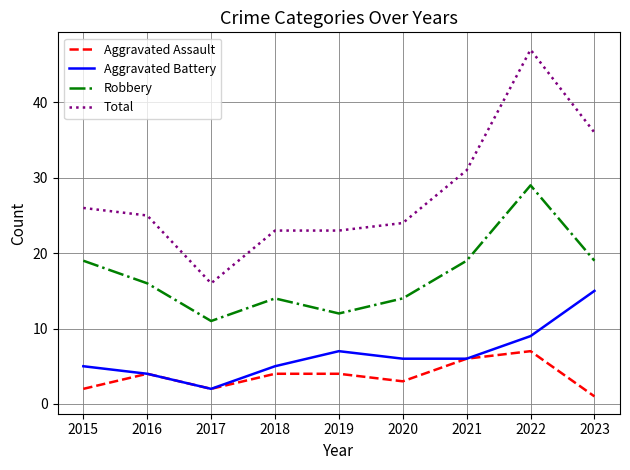

Which series has the widest spread of values?

Total